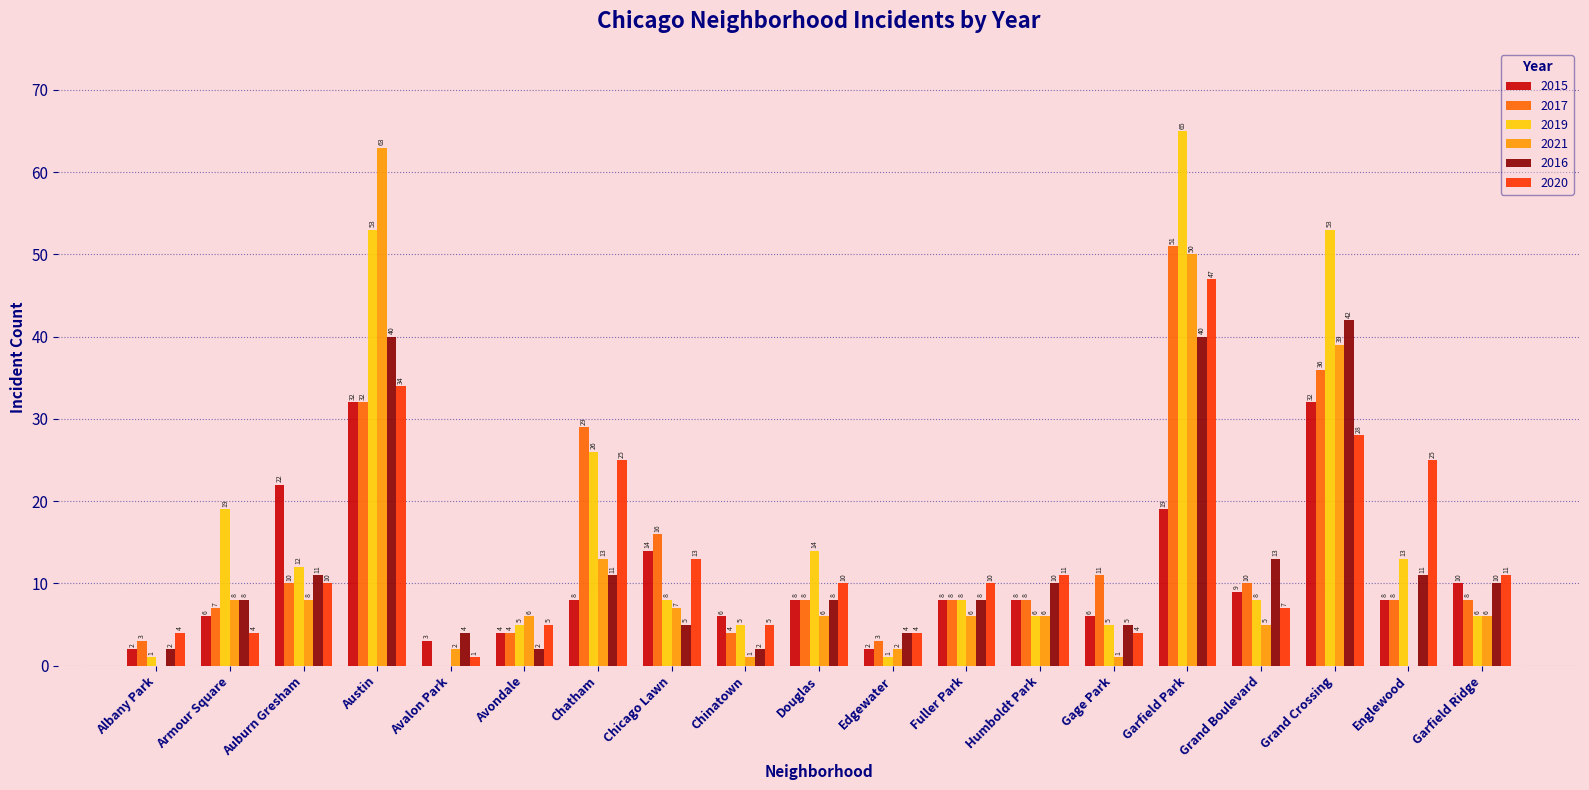

At which label does 2015 first exceed 8?

Auburn Gresham